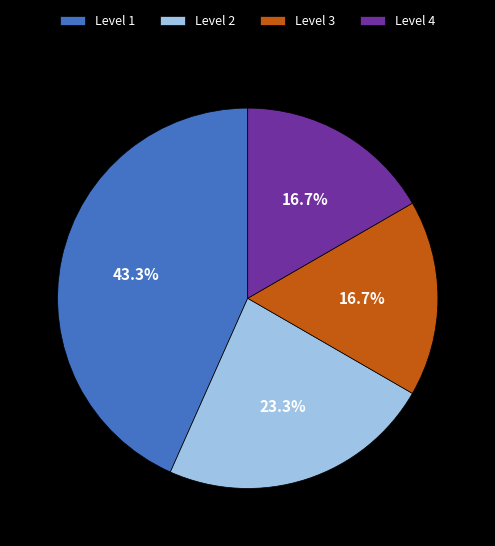

What is the largest slice in the pie chart?

Level 1